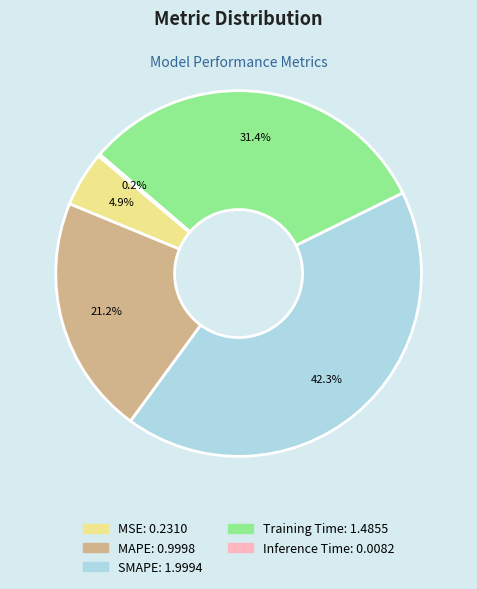

Which has a higher value, SMAPE or MAPE?

SMAPE